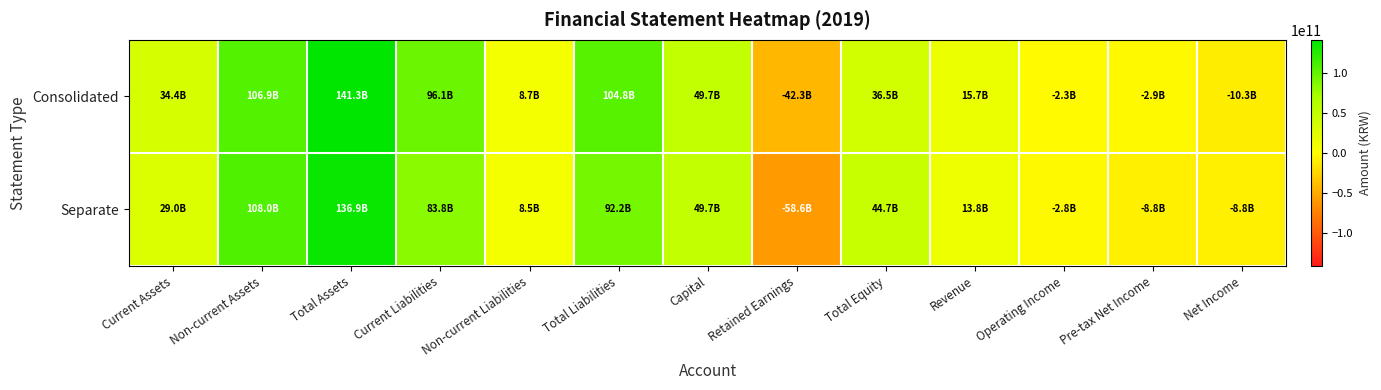

Rank the series at Total Assets from lowest to highest value.

Separate, Consolidated